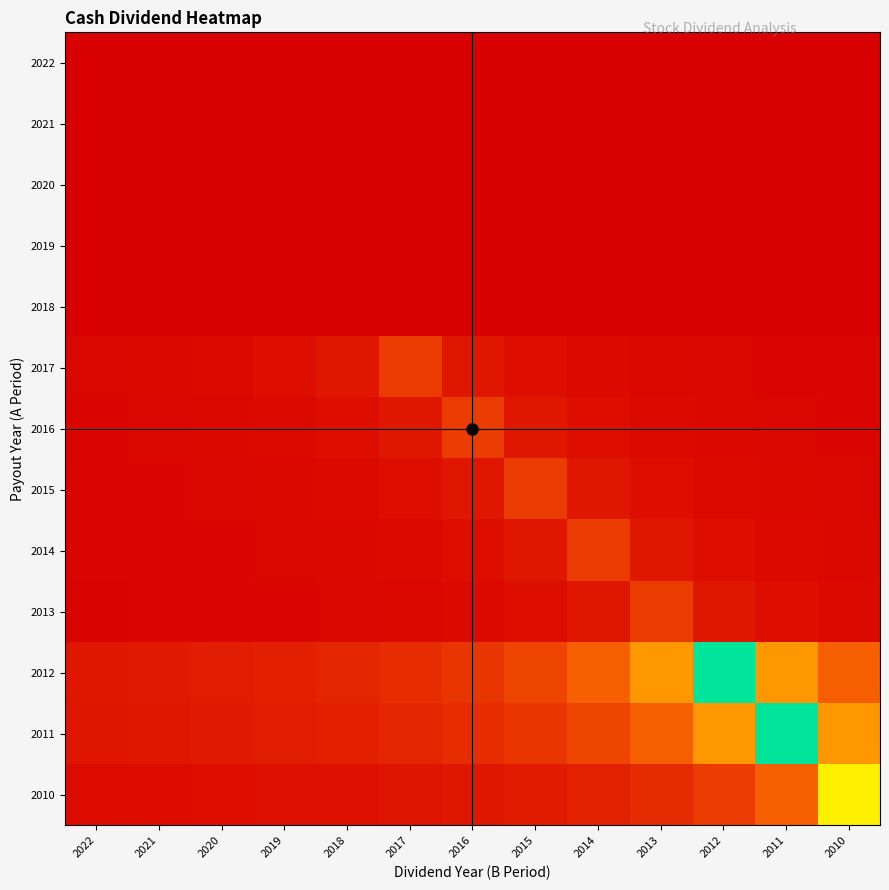

Between 2012 and 2014, which is larger?

2012